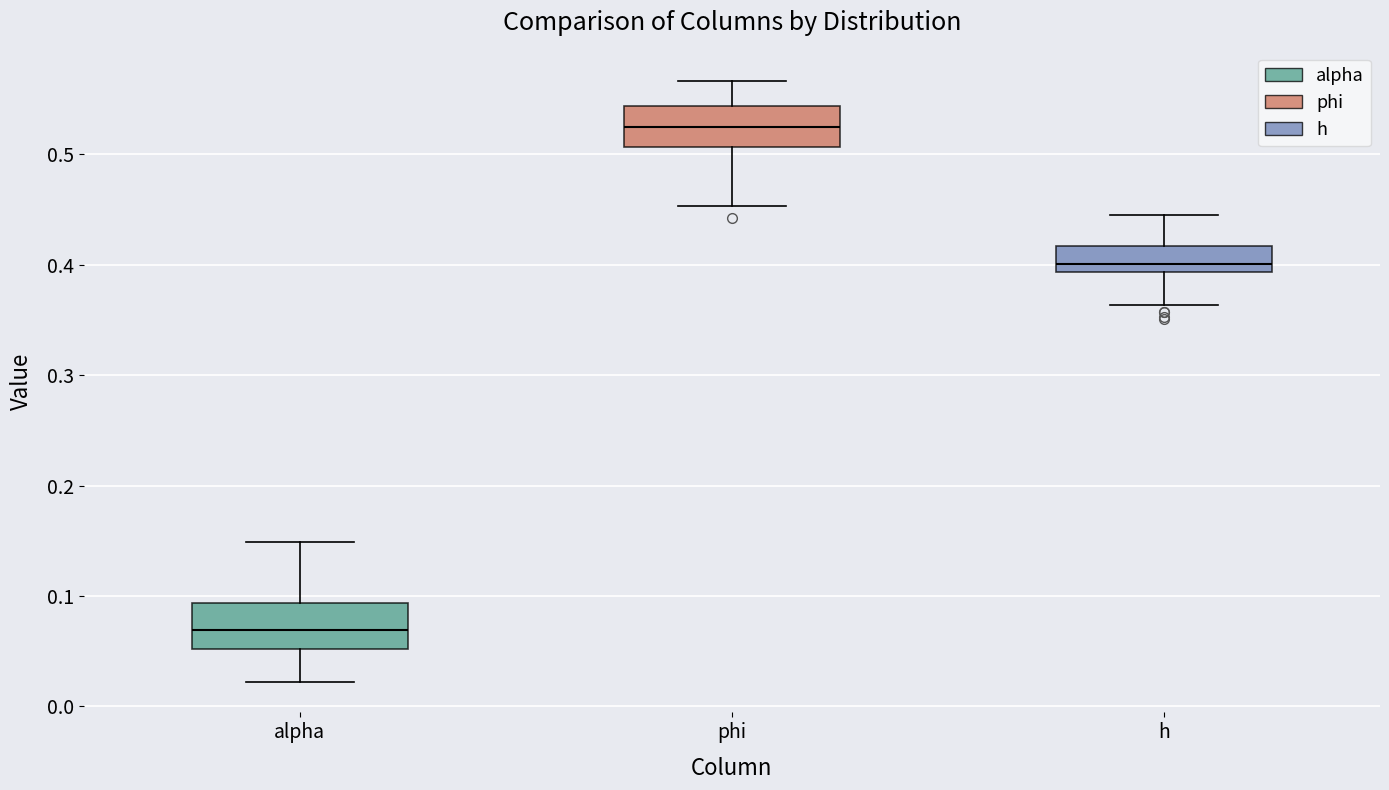

Which box has the highest median line?

phi